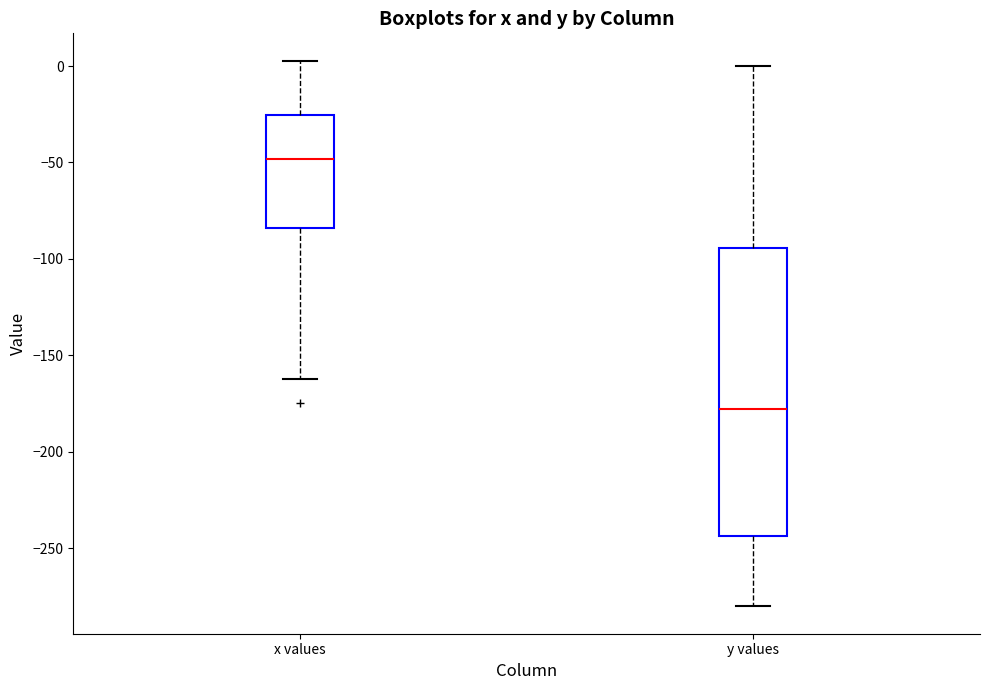

Reading left to right, read every box against the y-axis: the position of its median line, the range the box covers, and the ends of its whiskers. The values are not printed on the chart, so give them approximately, as read against the axis.

x values: median -50, box -85 to -25, whiskers -160 to 5
y values: median -180, box -245 to -95, whiskers -280 to 0